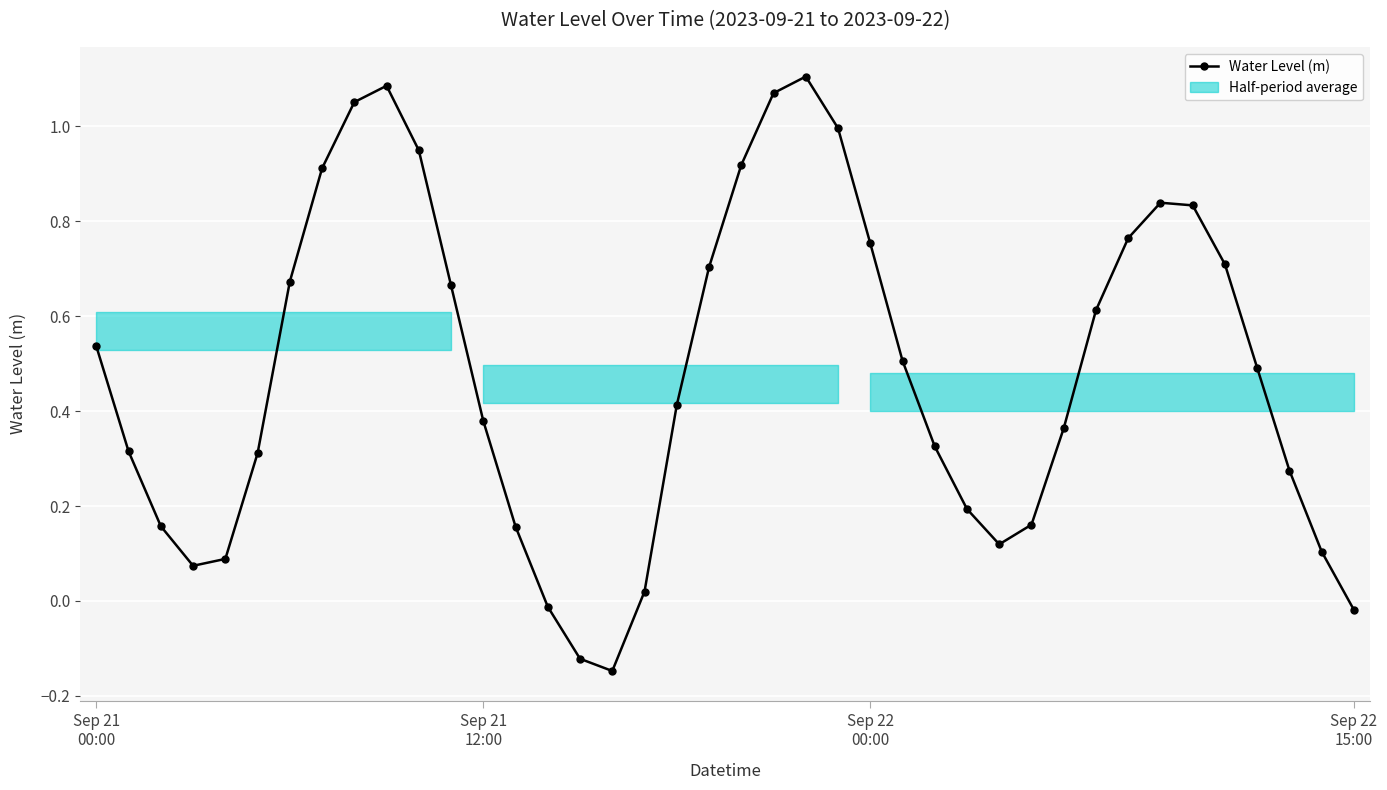

True or false: the data has more than 1 interior local peaks.

True